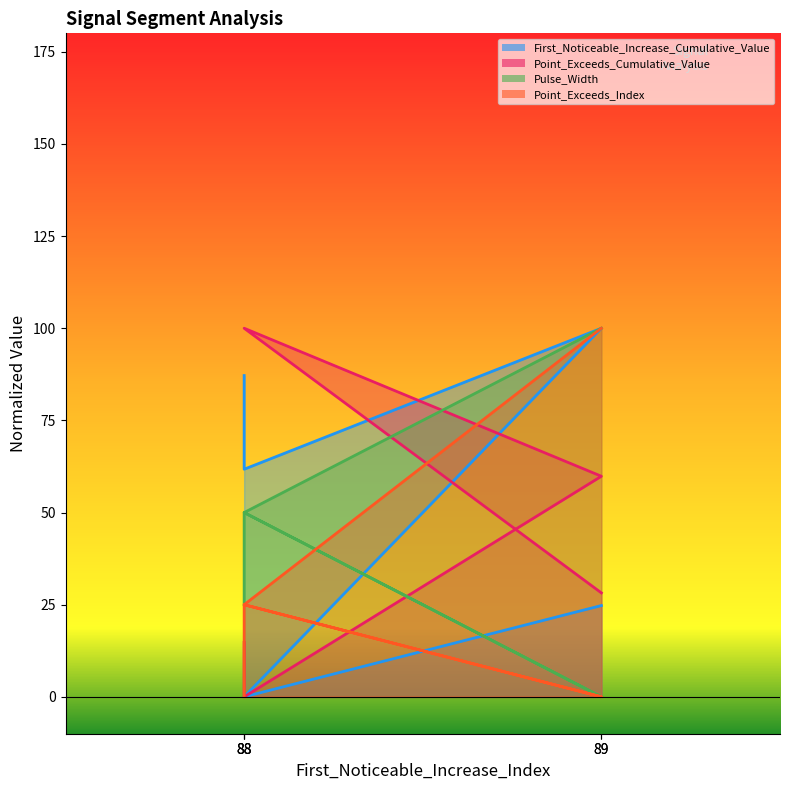

True or false: First_Noticeable_Increase_Cumulative_Value has more than 2 points higher than both neighbors.

False